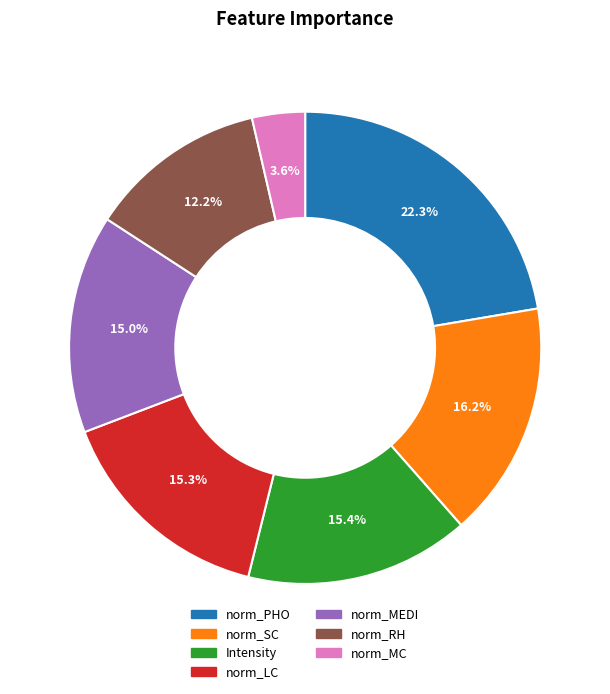

Do norm_SC and norm_LC together represent more than half of the pie?

No